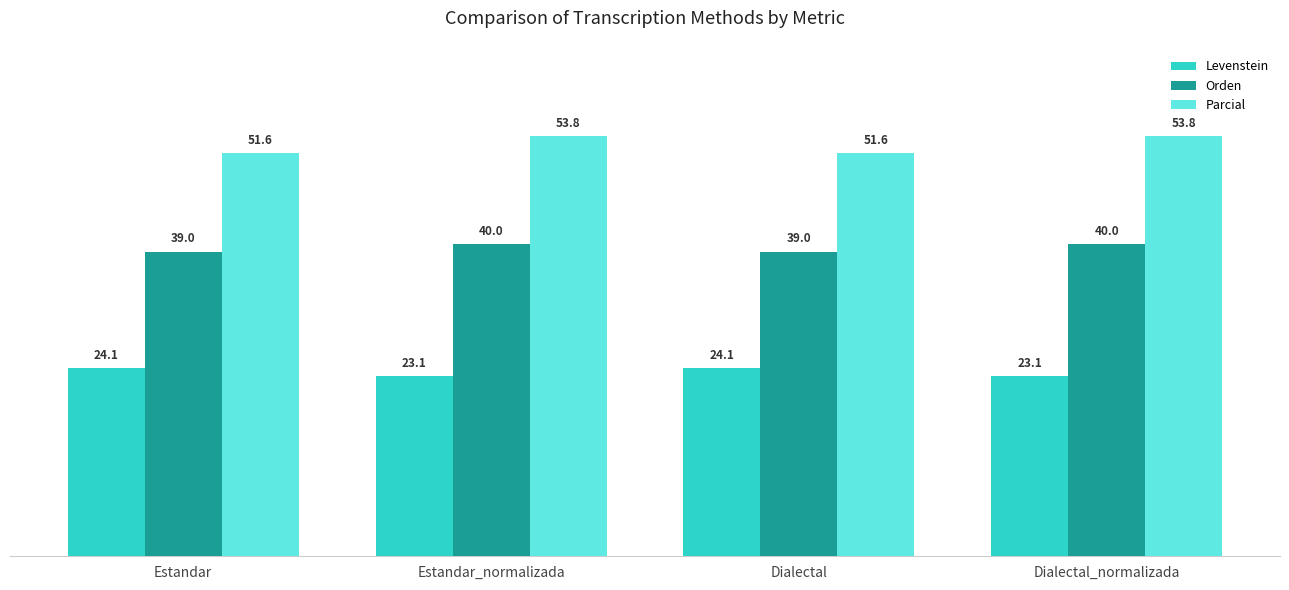

The value of Levenstein at Dialectal_normalizada is 23.1. True or false?

True